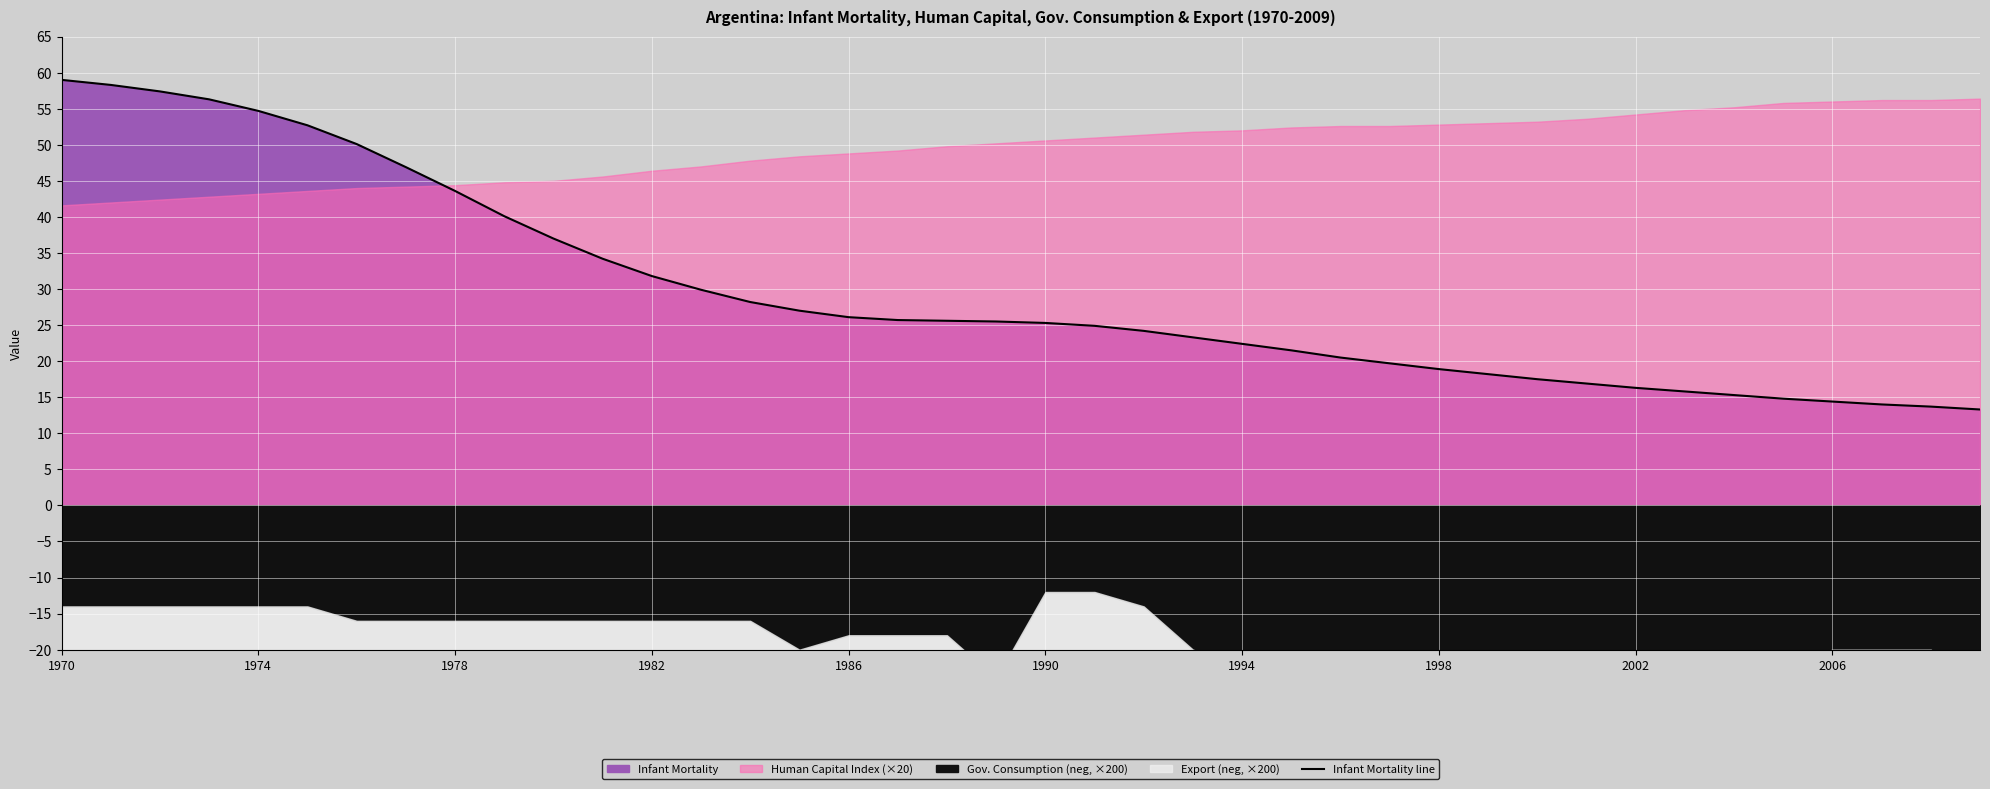

Reading left to right, list all the values displayed in this chart.

59.0	58.3	57.4	56.3	54.7	52.7	50.1	46.9	43.6	40.1	37.0	34.2	31.8	29.9	28.2	27.0	26.1	25.7	25.6	25.5	25.3	24.9	24.2	23.3	22.4	21.5	20.5	19.7	18.9	18.2	17.5	16.9	16.3	15.8	15.3	14.8	14.4	14.0	13.7	13.3